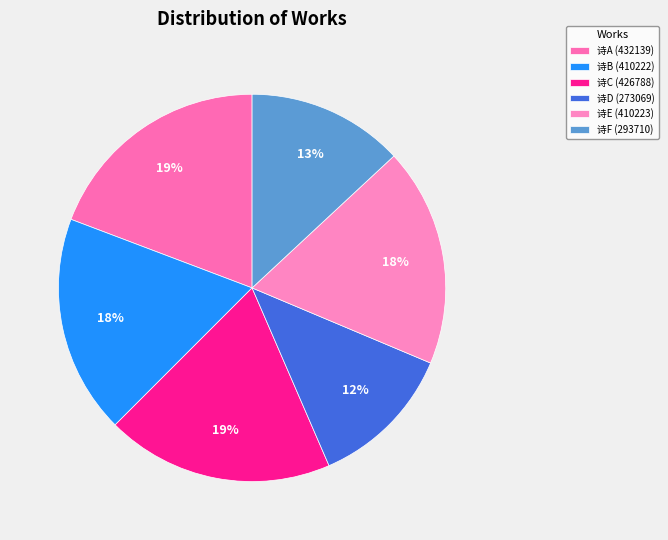

How many slices are in this pie chart?

6